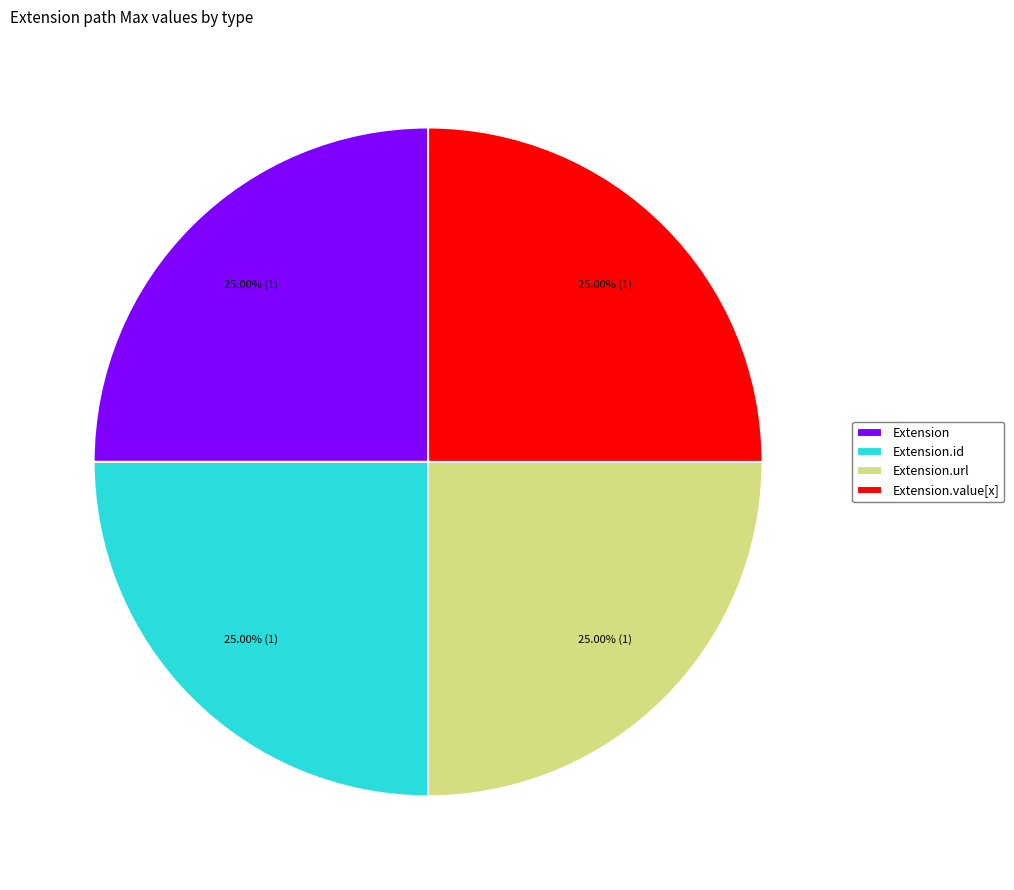

Is Extension.id the majority of the pie?

No